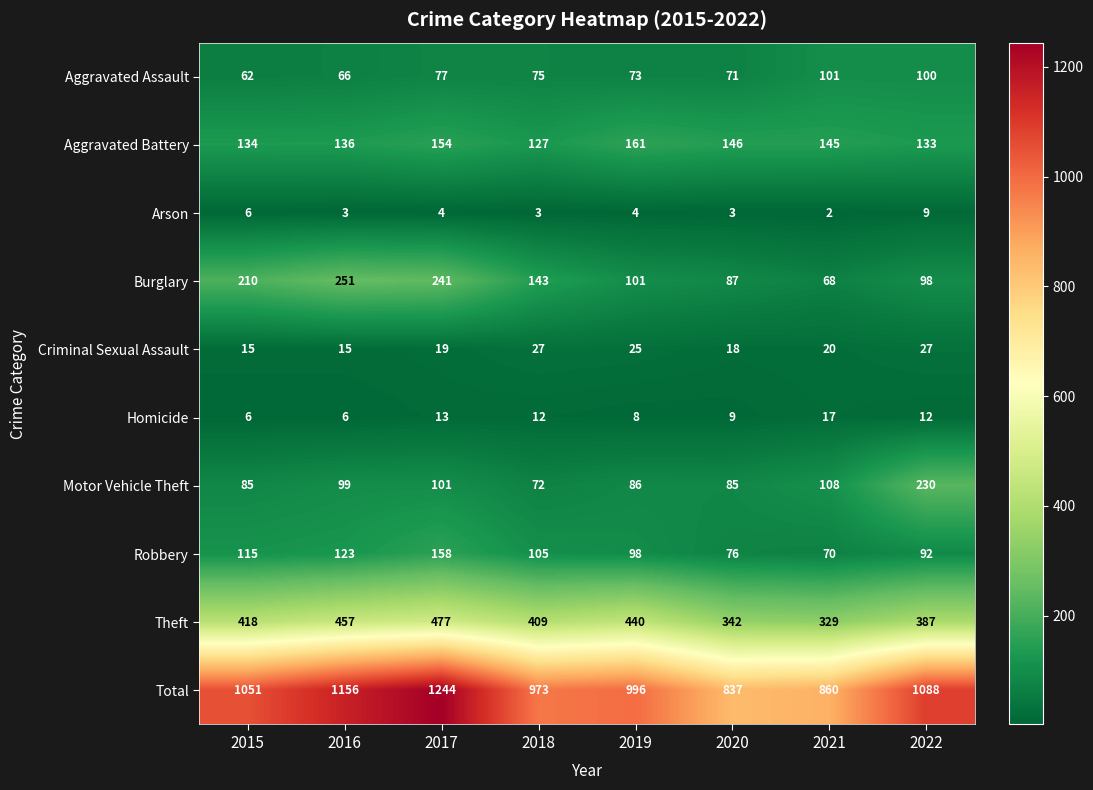

The Aggravated Assault series shows 50 at 2022. True or false?

False